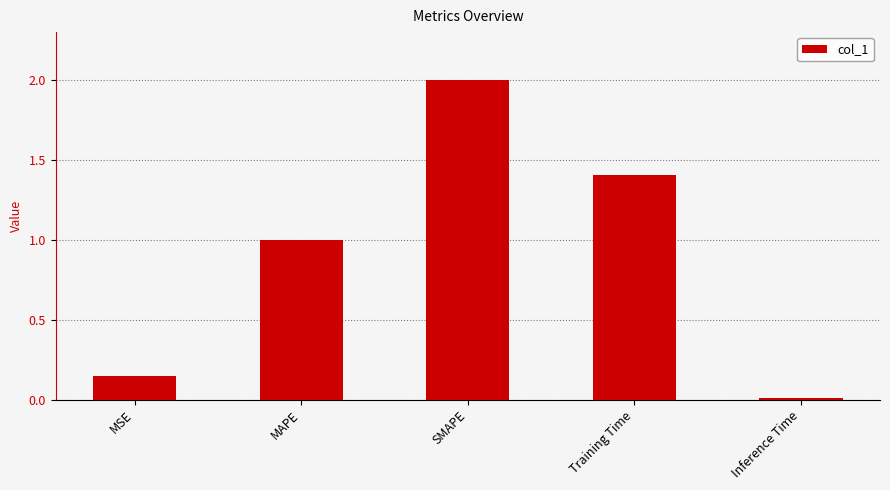

What is the change in value from MAPE to SMAPE?

+1.0